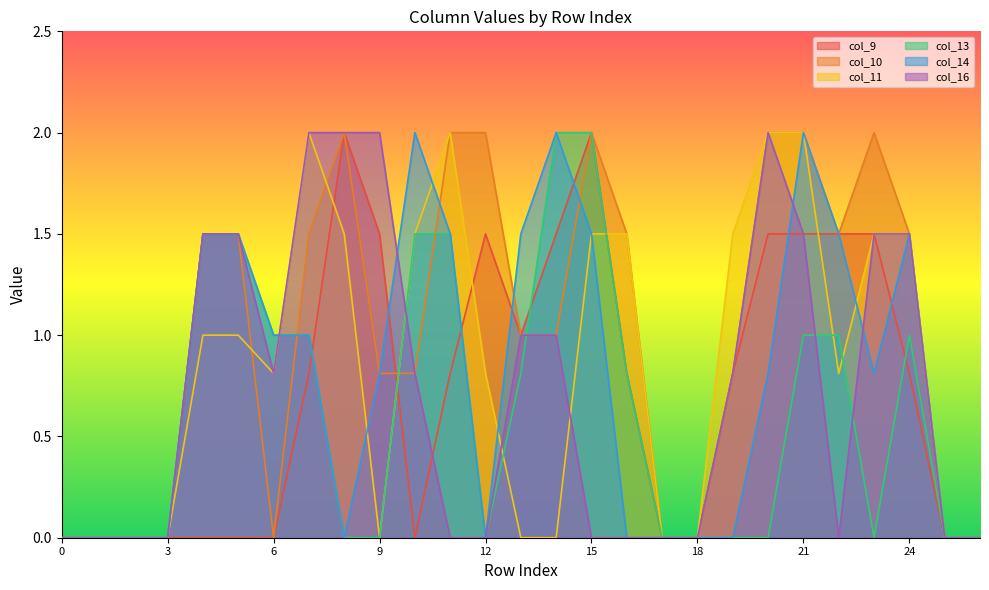

Reading left to right, list all the values displayed in this chart.

col_9: 0=0.0	1=0.0	2=0.0	3=0.0	4=0.0	5=0.0	6=0.0	7=0.8	8=2.0	9=1.5	10=0.0	11=0.8	12=1.5	13=1.0	14=1.5	15=2.0	16=0.8	17=0.0	18=0.0	19=0.8	20=1.5	21=1.5	22=1.5	23=1.5	24=0.8	25=0.0	26=0.0
col_10: 0=0.0	1=0.0	2=0.0	3=0.0	4=1.5	5=1.5	6=0.0	7=1.5	8=2.0	9=0.8	10=0.8	11=2.0	12=2.0	13=1.0	14=1.0	15=2.0	16=1.5	17=0.0	18=0.0	19=0.8	20=2.0	21=2.0	22=1.5	23=2.0	24=1.5	25=0.0	26=0.0
col_11: 0=0.0	1=0.0	2=0.0	3=0.0	4=1.0	5=1.0	6=0.8	7=2.0	8=1.5	9=0.0	10=1.5	11=2.0	12=0.8	13=0.0	14=0.0	15=1.5	16=1.5	17=0.0	18=0.0	19=1.5	20=2.0	21=2.0	22=0.8	23=1.5	24=1.5	25=0.0	26=0.0
col_13: 0=0.0	1=0.0	2=0.0	3=0.0	4=1.5	5=1.5	6=1.0	7=1.0	8=0.0	9=0.0	10=1.5	11=1.5	12=0.0	13=0.8	14=2.0	15=2.0	16=0.8	17=0.0	18=0.0	19=0.0	20=0.0	21=1.0	22=1.0	23=0.0	24=1.0	25=0.0	26=0.0
col_14: 0=0.0	1=0.0	2=0.0	3=0.0	4=1.5	5=1.5	6=1.0	7=1.0	8=0.0	9=0.8	10=2.0	11=1.5	12=0.0	13=1.5	14=2.0	15=1.5	16=0.0	17=0.0	18=0.0	19=0.0	20=0.8	21=2.0	22=1.5	23=0.8	24=1.5	25=0.0	26=0.0
col_16: 0=0.0	1=0.0	2=0.0	3=0.0	4=1.5	5=1.5	6=0.8	7=2.0	8=2.0	9=2.0	10=0.8	11=0.0	12=0.0	13=1.0	14=1.0	15=0.0	16=0.0	17=0.0	18=0.0	19=0.8	20=2.0	21=1.5	22=0.0	23=1.5	24=1.5	25=0.0	26=0.0